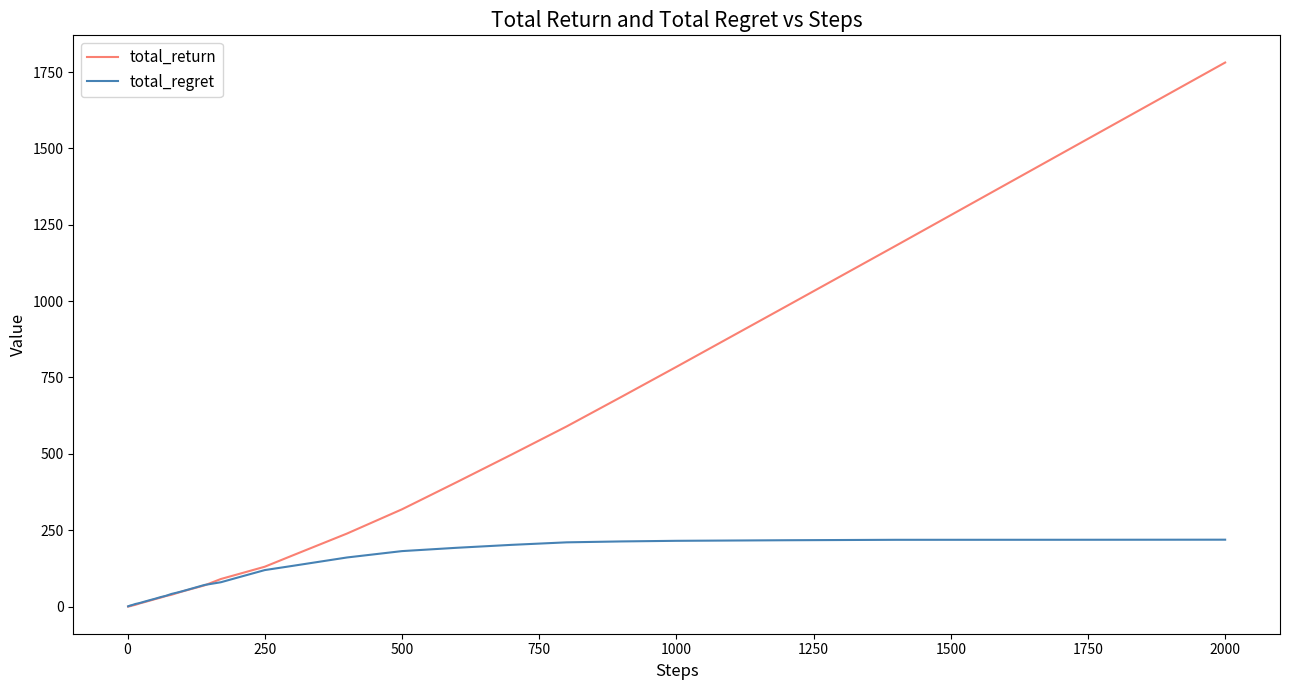

Which series has the largest range (max minus min)?

total_return